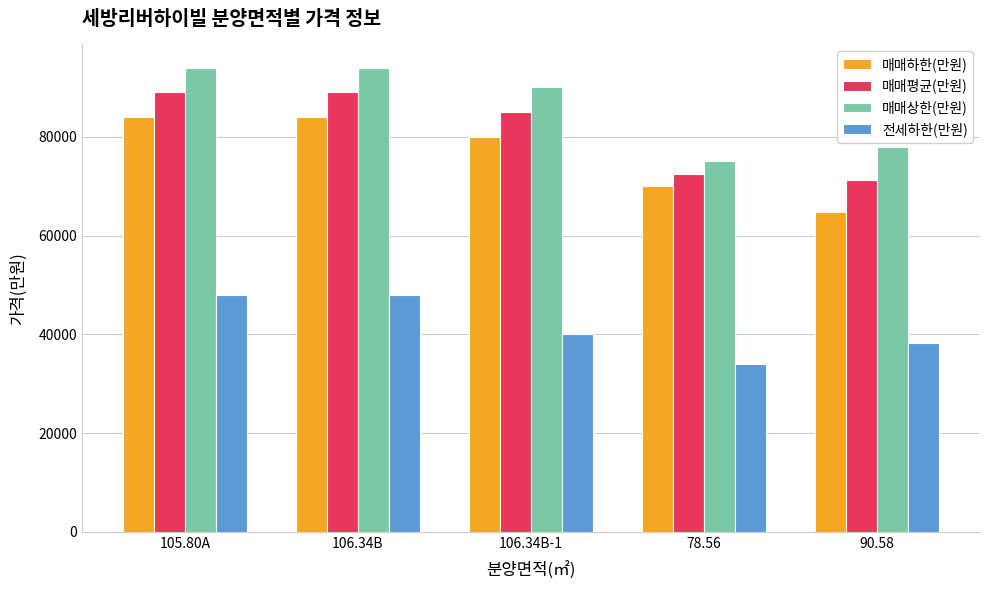

Where does the 매매하한(만원) series first go above 80000?

105.80A